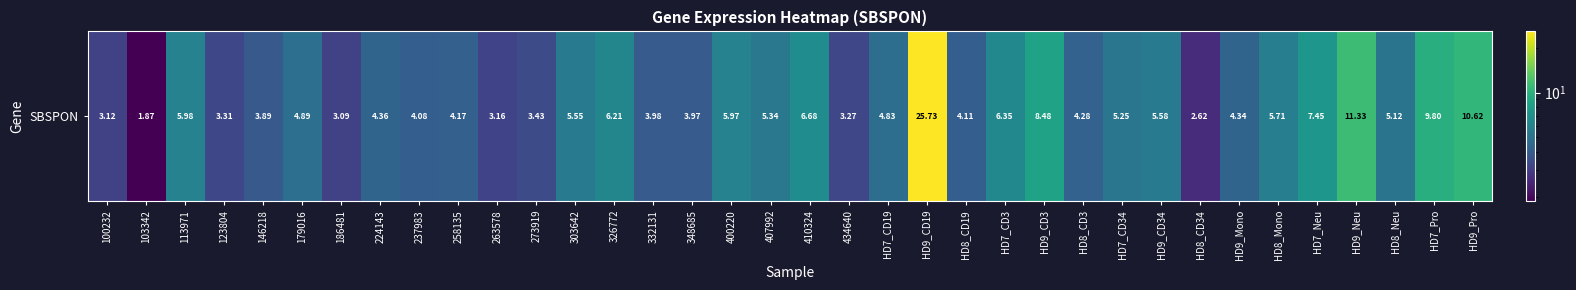

What is the minimum value shown in the chart?

1.9